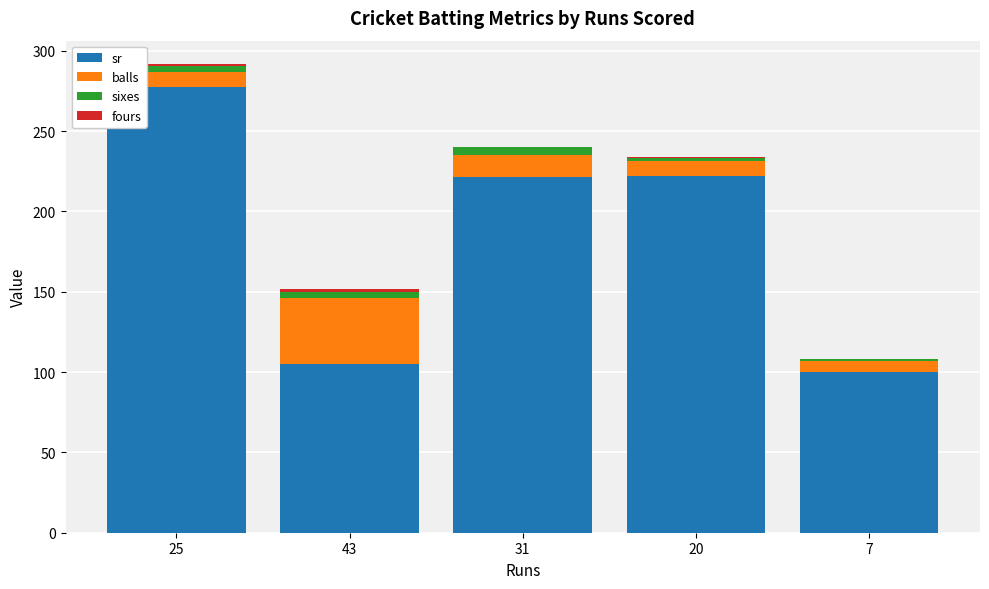

At which label does sr reach its peak?

25